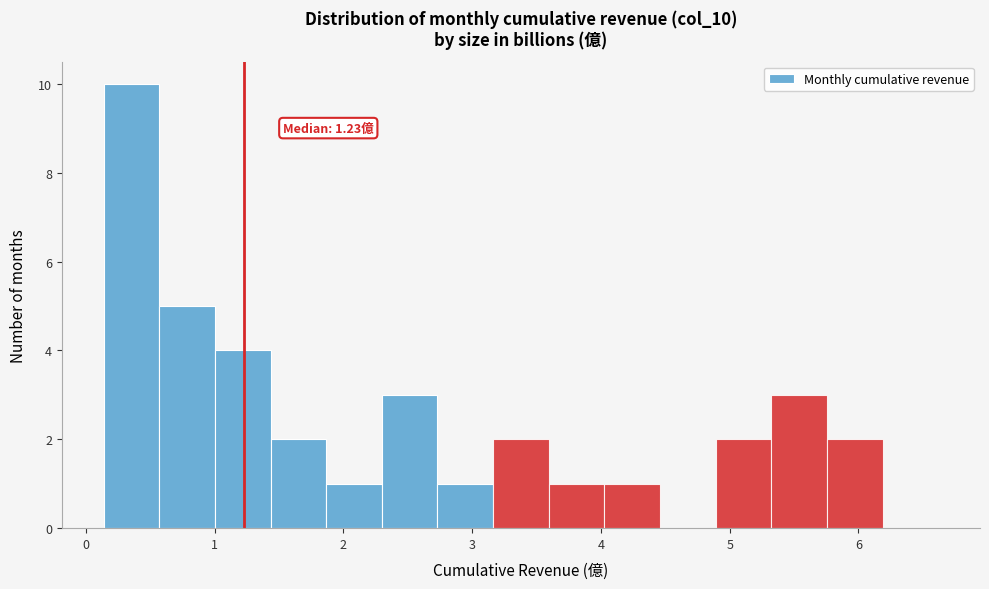

Over which range of the x-axis is the bar tallest?

0.1 to 0.6